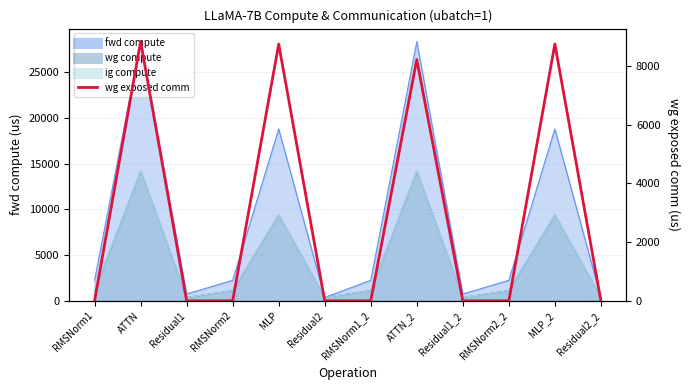

What is the label of the 6th point from the right?

RMSNorm1_2